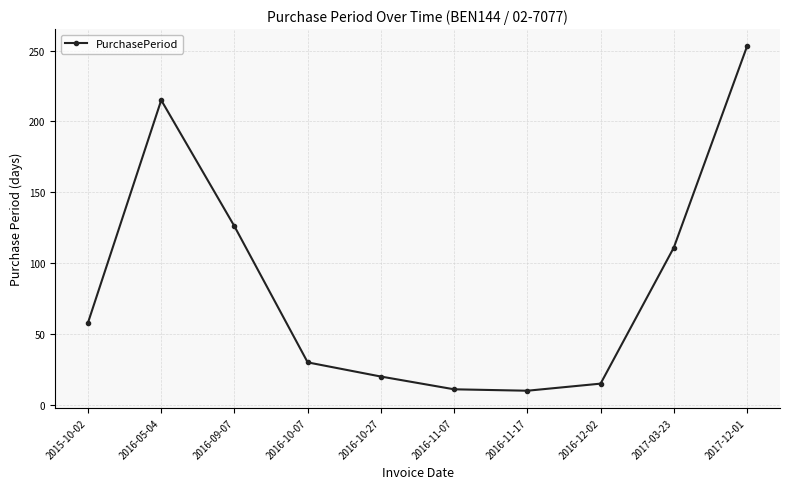

Between 2016-09-07 and 2016-05-04, which is larger?

2016-05-04